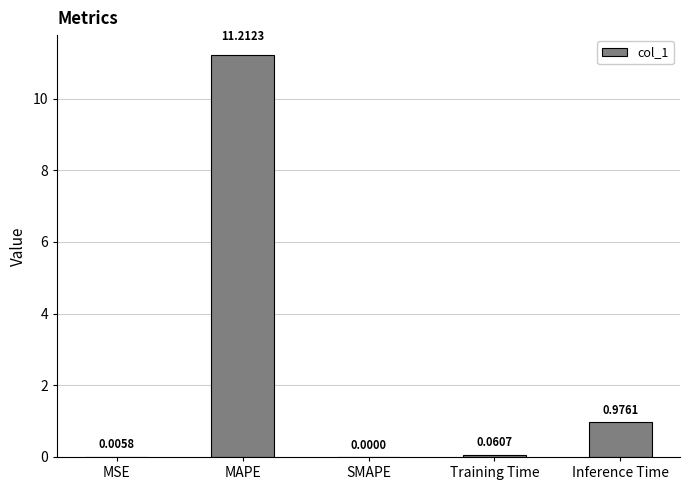

What is the greatest value displayed?

11.2